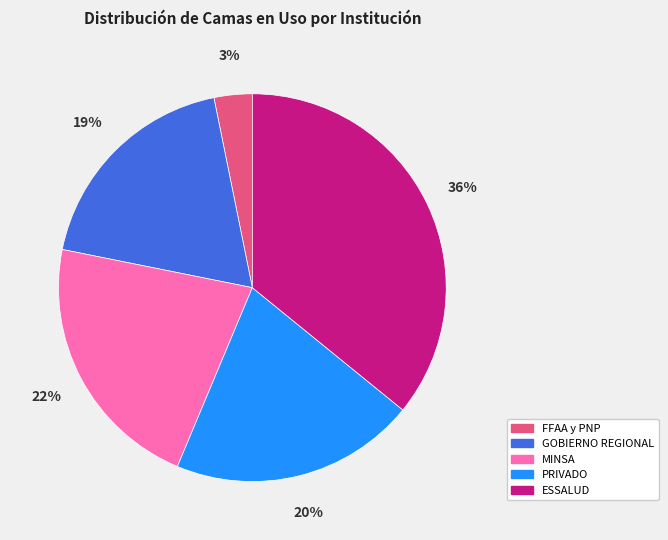

Is the sum of PRIVADO and FFAA y PNP greater than half?

No